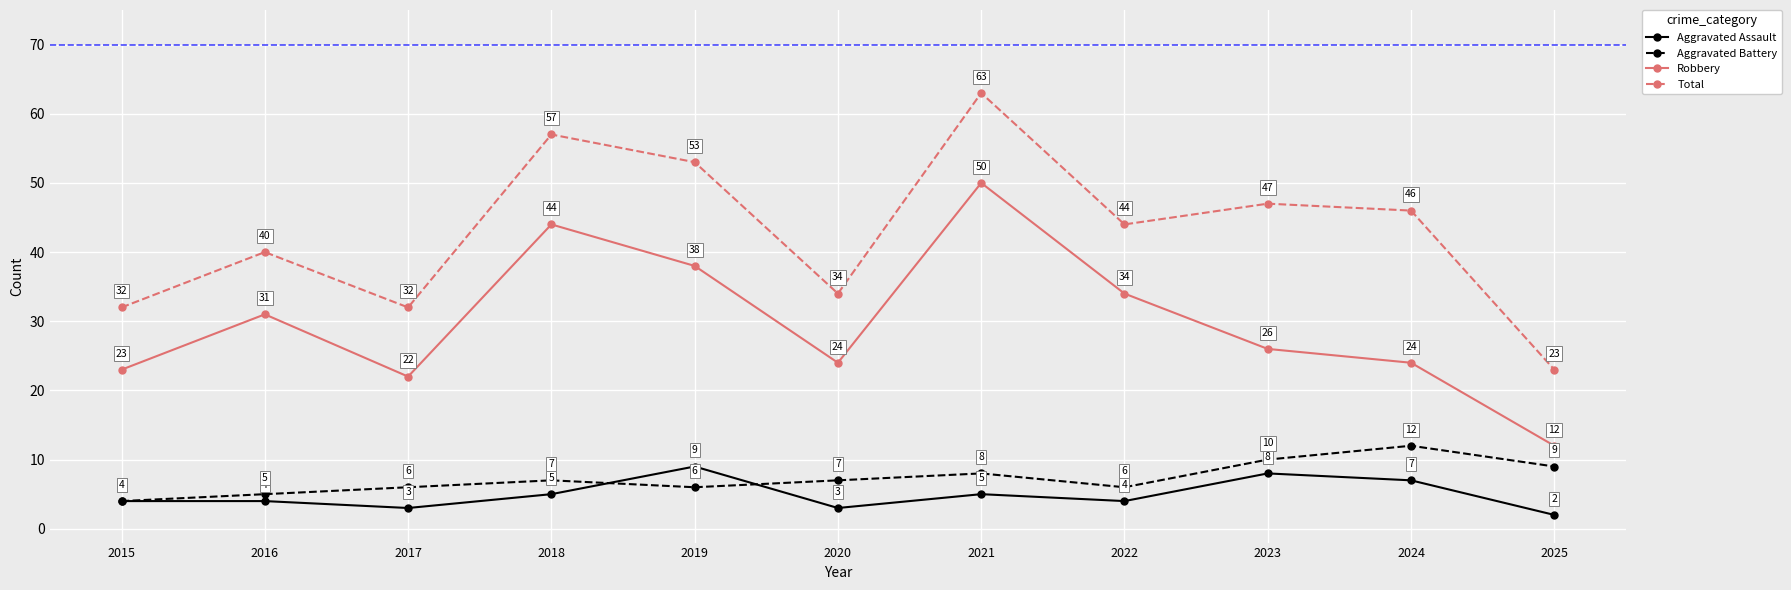

Reading left to right, list all the values displayed in this chart.

Aggravated Assault: 4	4	3	5	9	3	5	4	8	7	2
Aggravated Battery: 4	5	6	7	6	7	8	6	10	12	9
Robbery: 23	31	22	44	38	24	50	34	26	24	12
Total: 32	40	32	57	53	34	63	44	47	46	23